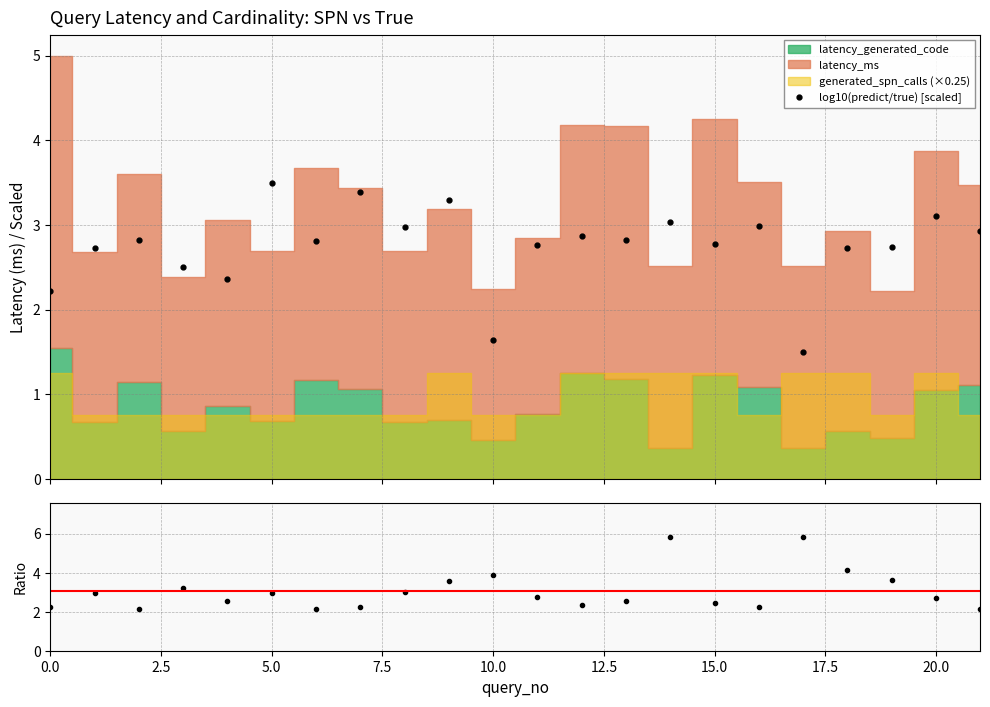

Is it true that log10(predict/true) [scaled] equals 4.1 at 2.5?

False